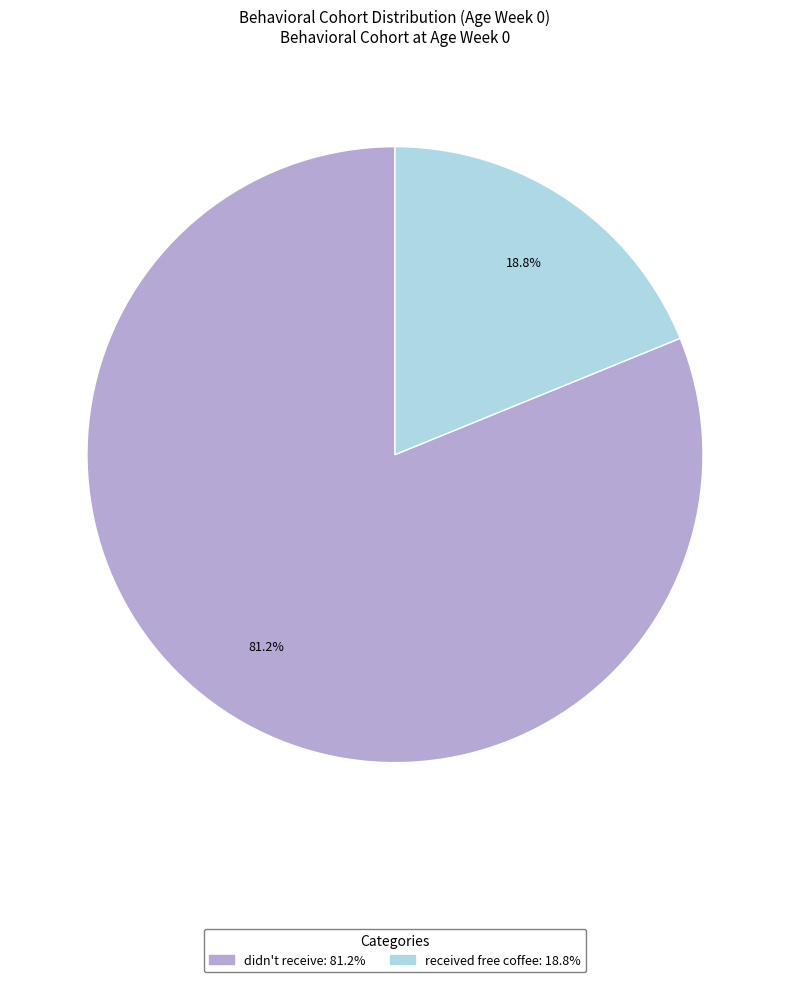

Which category accounts for the majority?

didn't receive